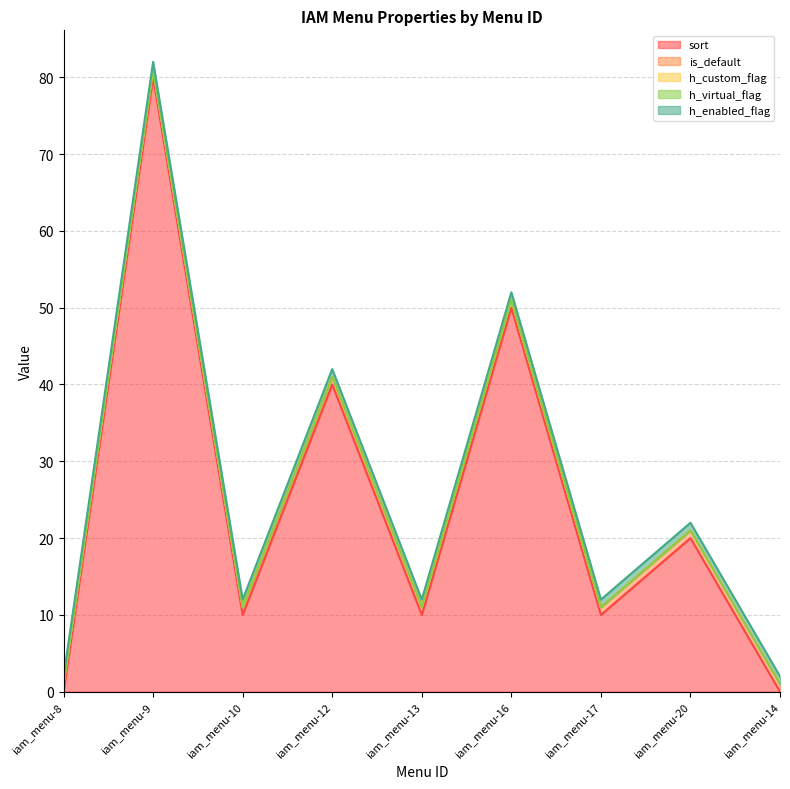

Which has a higher value, iam_menu-20 or iam_menu-8?

iam_menu-20